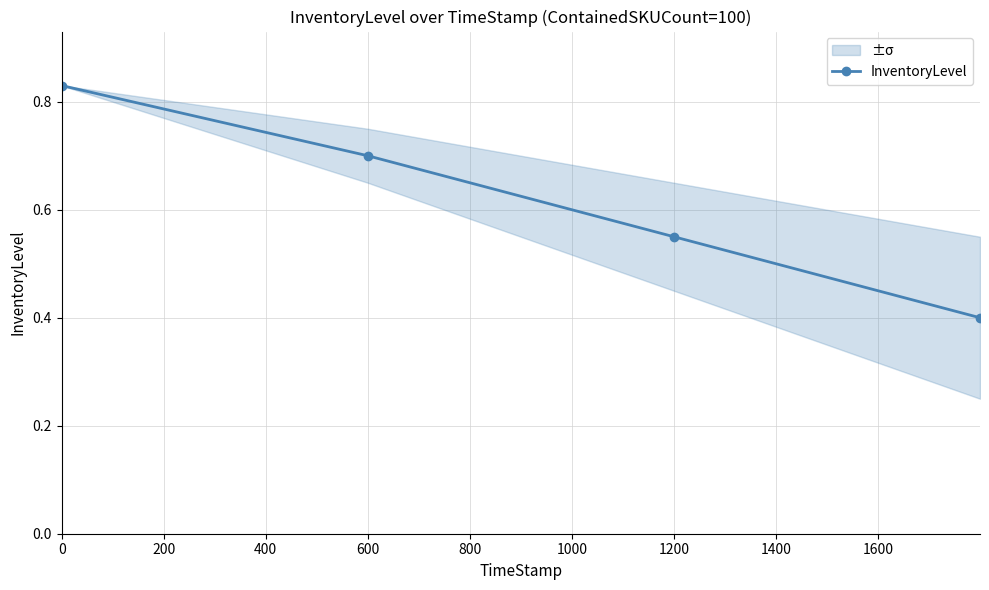

What is the smallest value displayed?

0.4